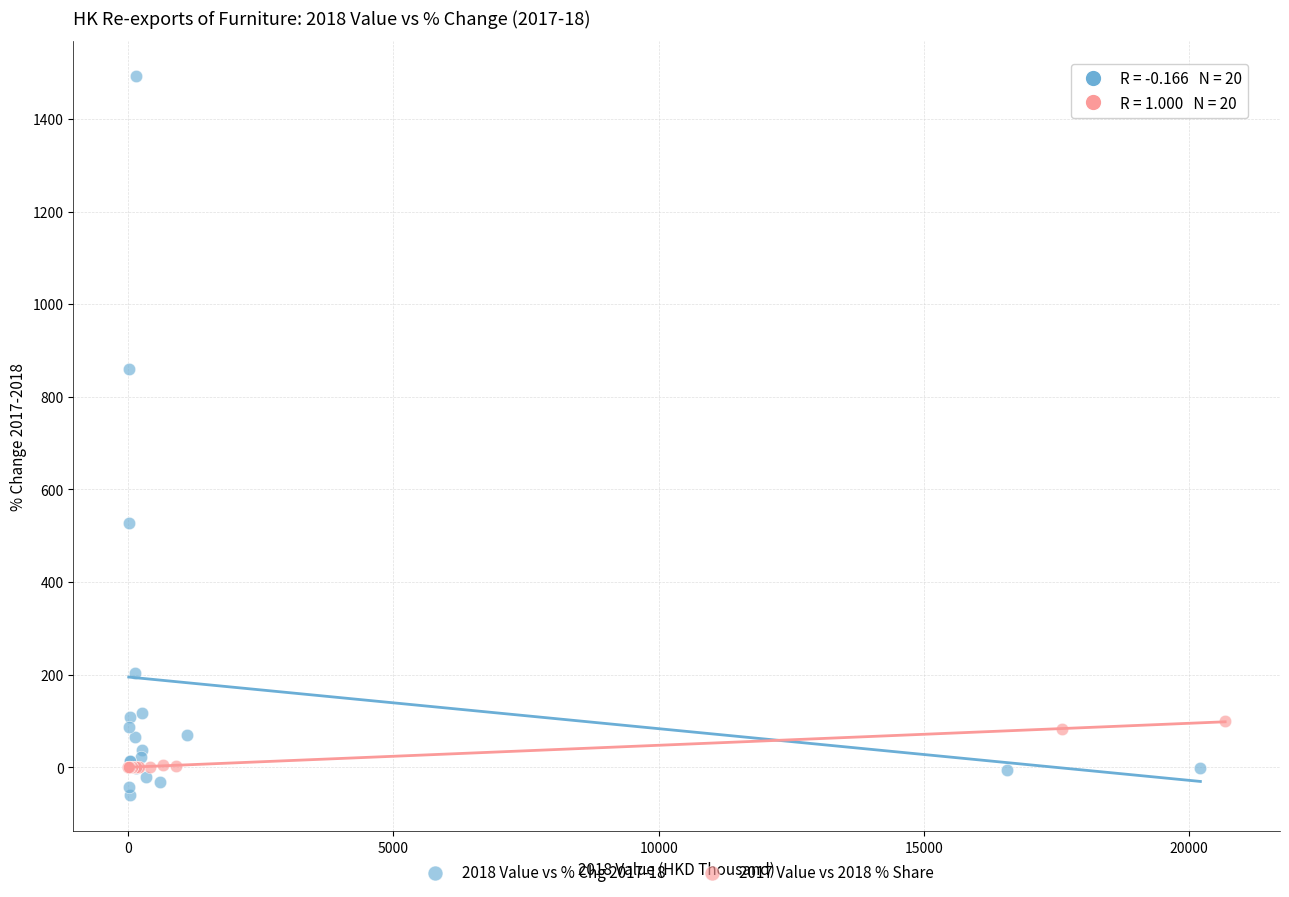

Which series reaches the maximum Y coordinate?

2018 Value vs % Chg 2017-18